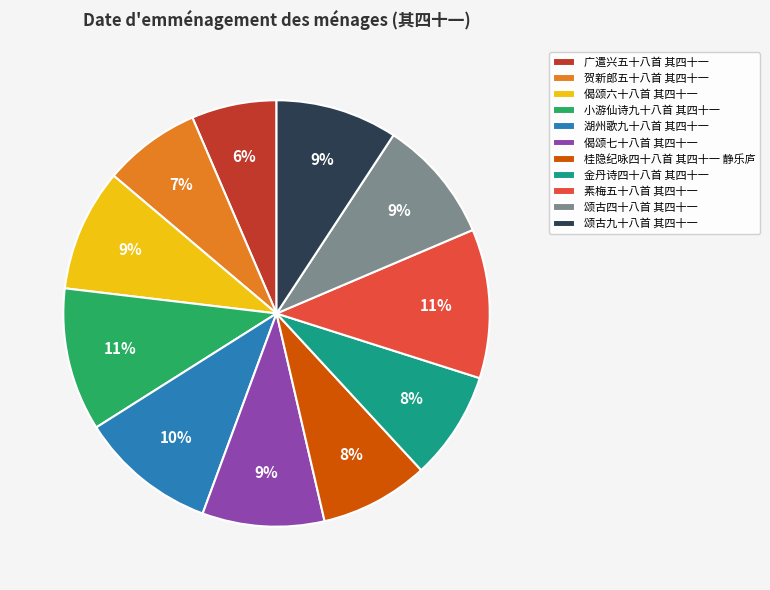

To the nearest percent, what is the combined percentage of 偈颂六十八首 其四十一 and 颂古九十八首 其四十一?

19%